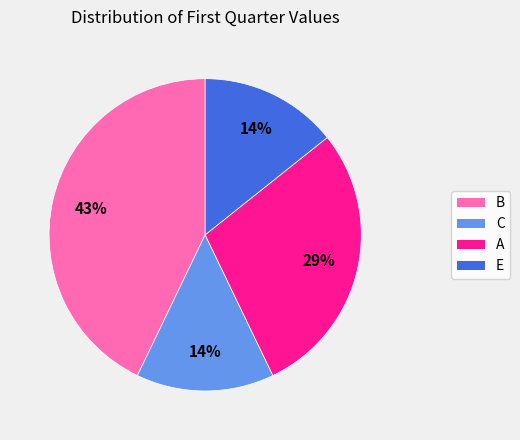

To the nearest percent, what is the average slice percentage?

25%